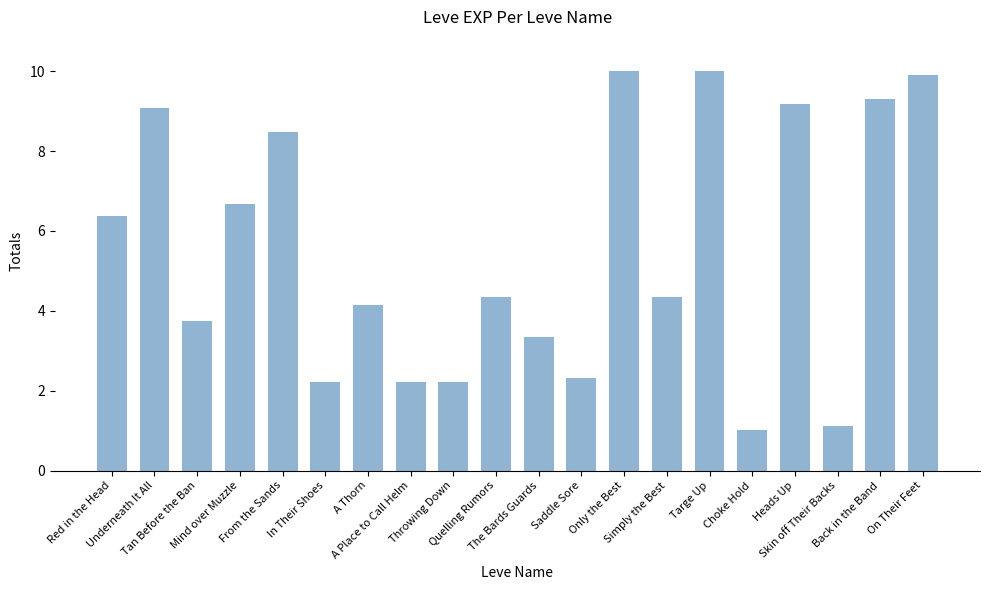

The value at Tan Before the Ban is 6.0. True or false?

False